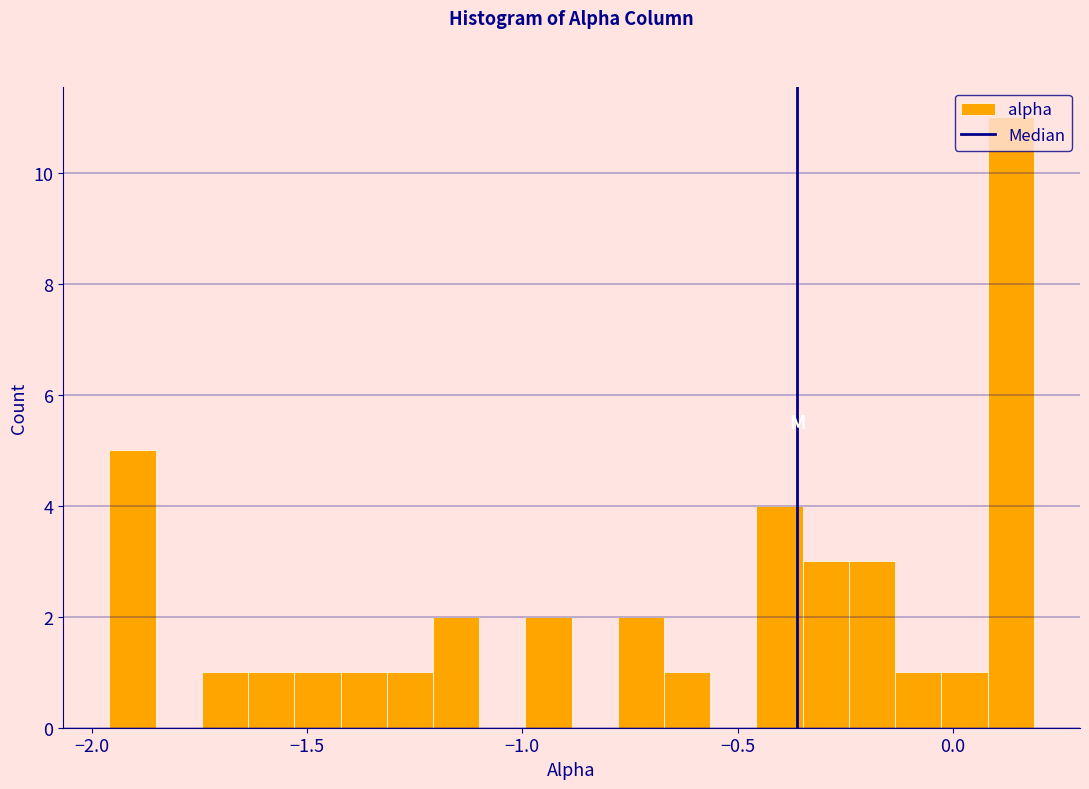

Around what value on the x-axis is the tallest bar? Give the approximate position of its centre, as read against the axis.

0.15